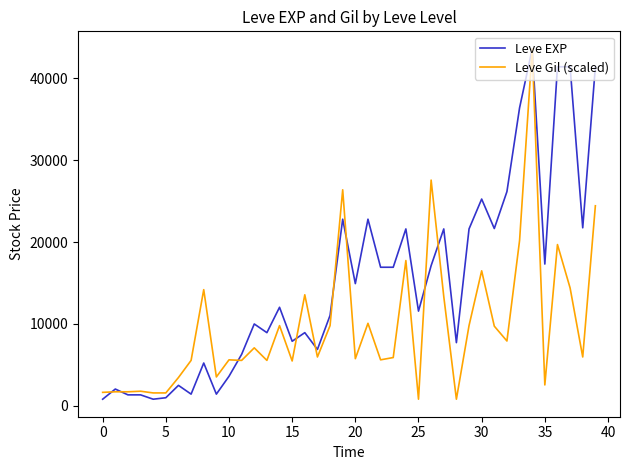

What is the highest value of the Leve Gil (scaled) series?

43600.0